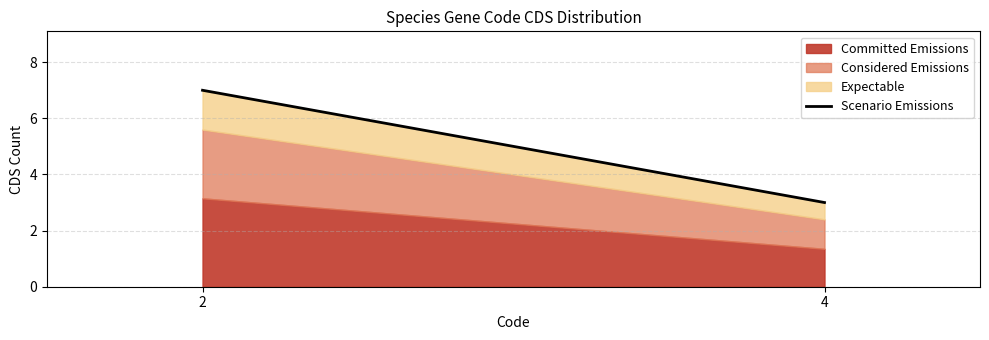

What is the sum of the values at 4 and 2?

10